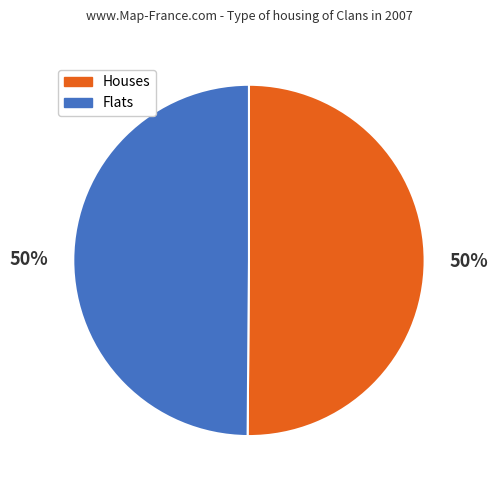

Combined, do Flats and Houses account for over 50%?

Yes